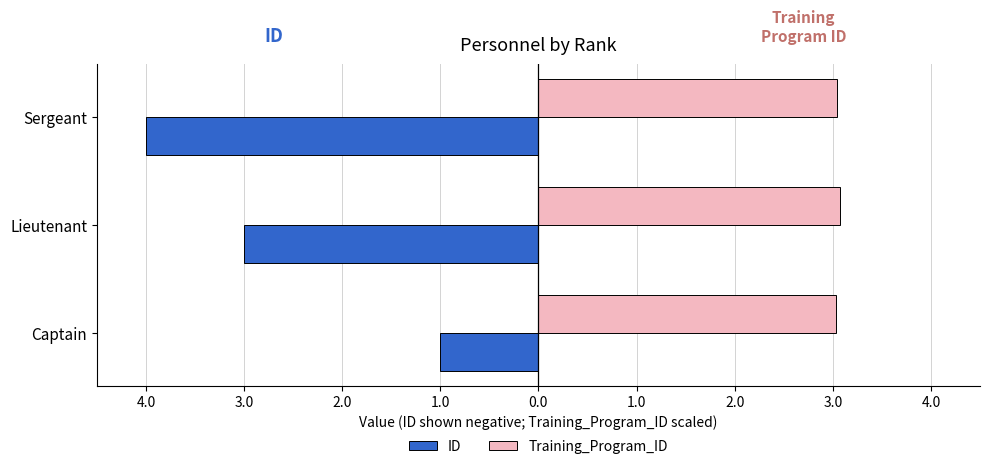

What are all the series names shown in the legend?

ID, Training_Program_ID